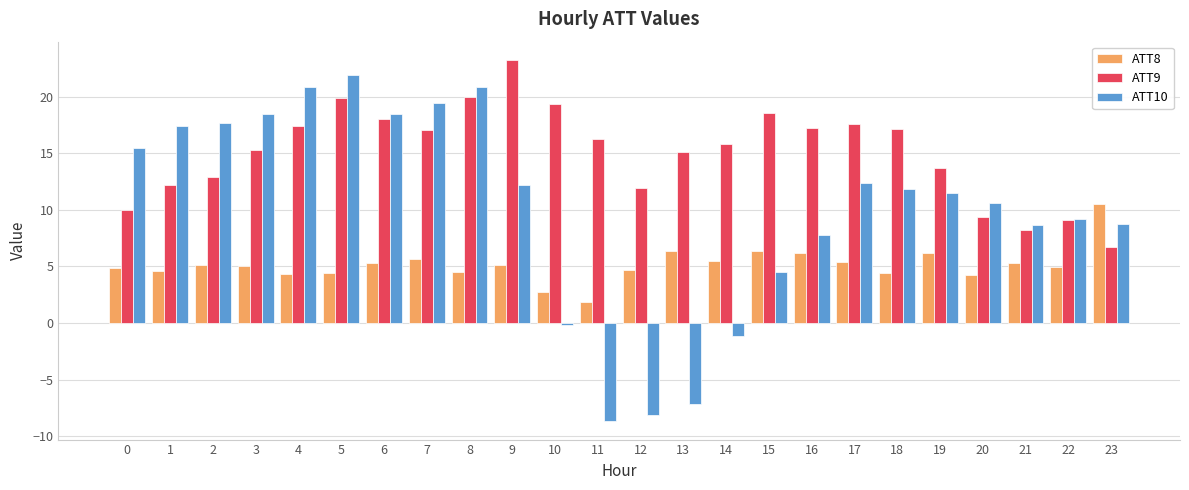

What is the value of the ATT8 bar at the 11th from the left?

2.8